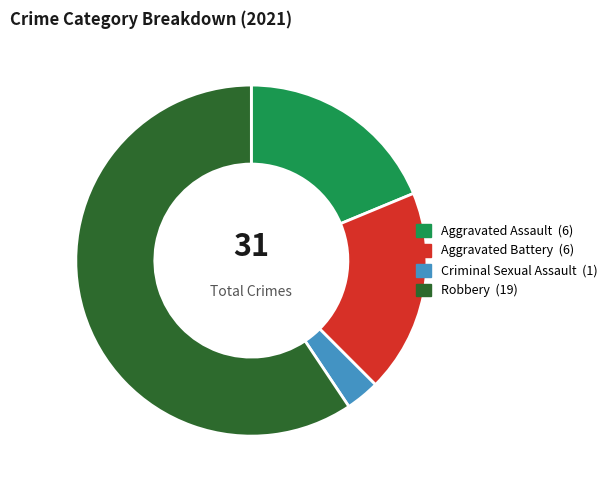

What is the ratio of the value at Aggravated Assault to the value at Criminal Sexual Assault?

6.0